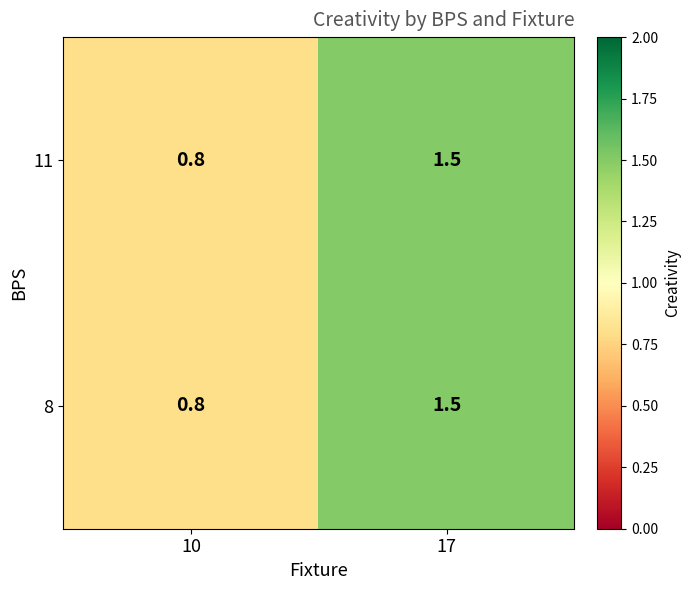

Reading left to right, transcribe all the data shown in this chart.

11: 0.8	1.5
8: 0.8	1.5